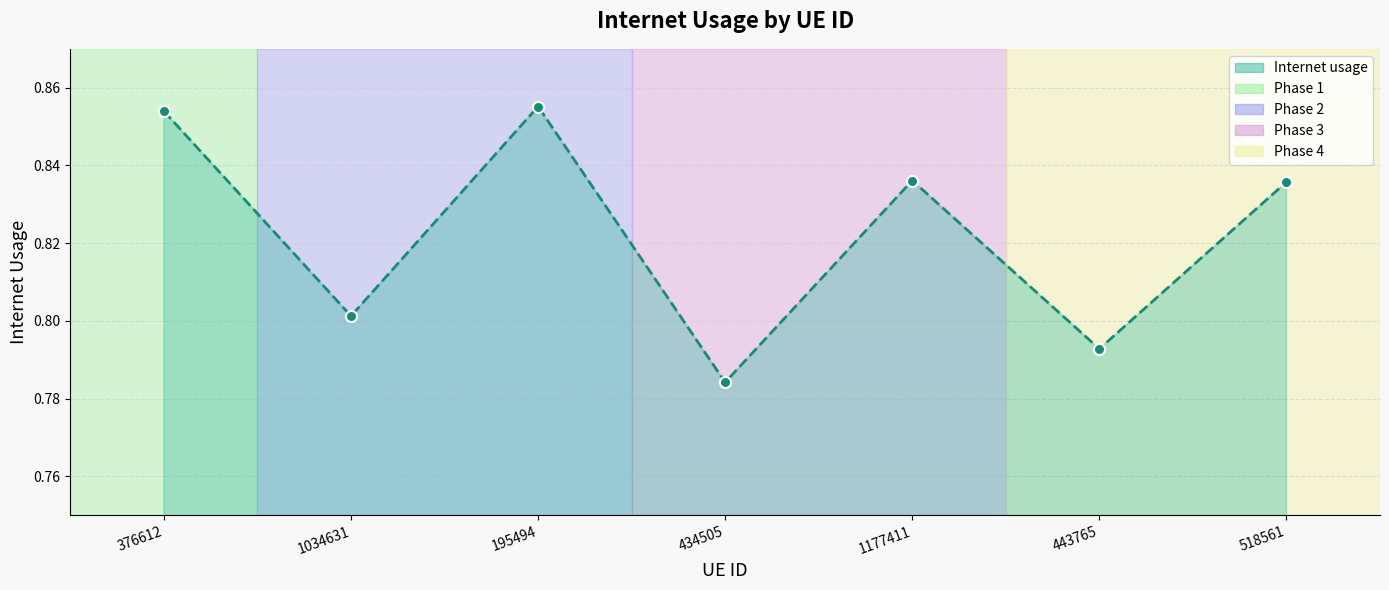

How many values are between 0 and 1?

7